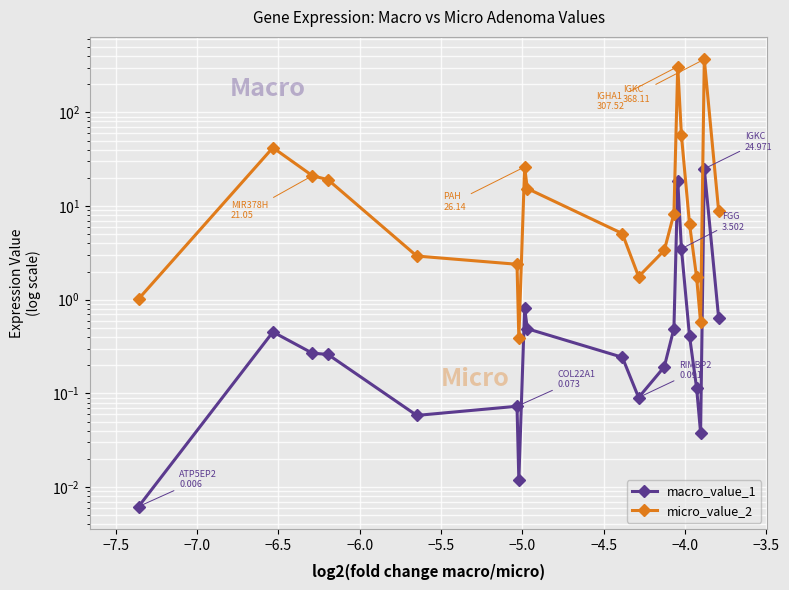

Where is the first local minimum for micro_value_2?

−5.0